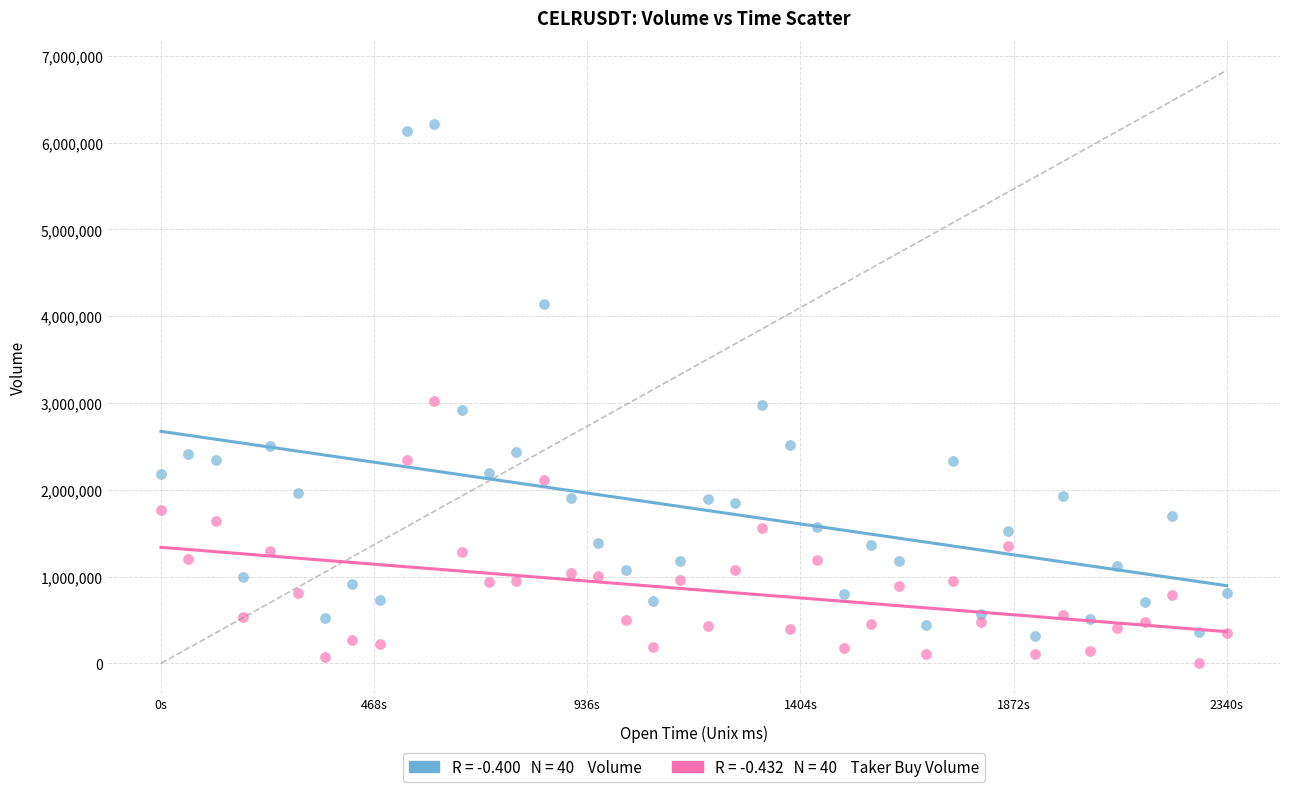

Across all data points, what is the range of X values (max minus min)?

2340000